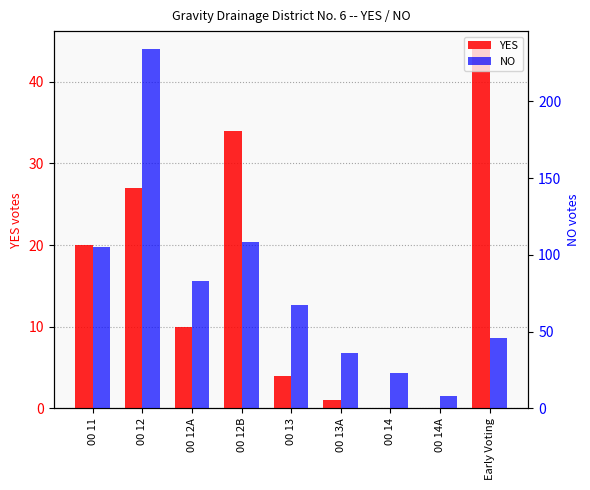

Reading right to left, list all the values displayed in this chart.

YES: Early Voting=44	00 14A=0	00 14=0	00 13A=1	00 13=4	00 12B=34	00 12A=10	00 12=27	00 11=20
NO: Early Voting=46	00 14A=8	00 14=23	00 13A=36	00 13=67	00 12B=108	00 12A=83	00 12=234	00 11=105